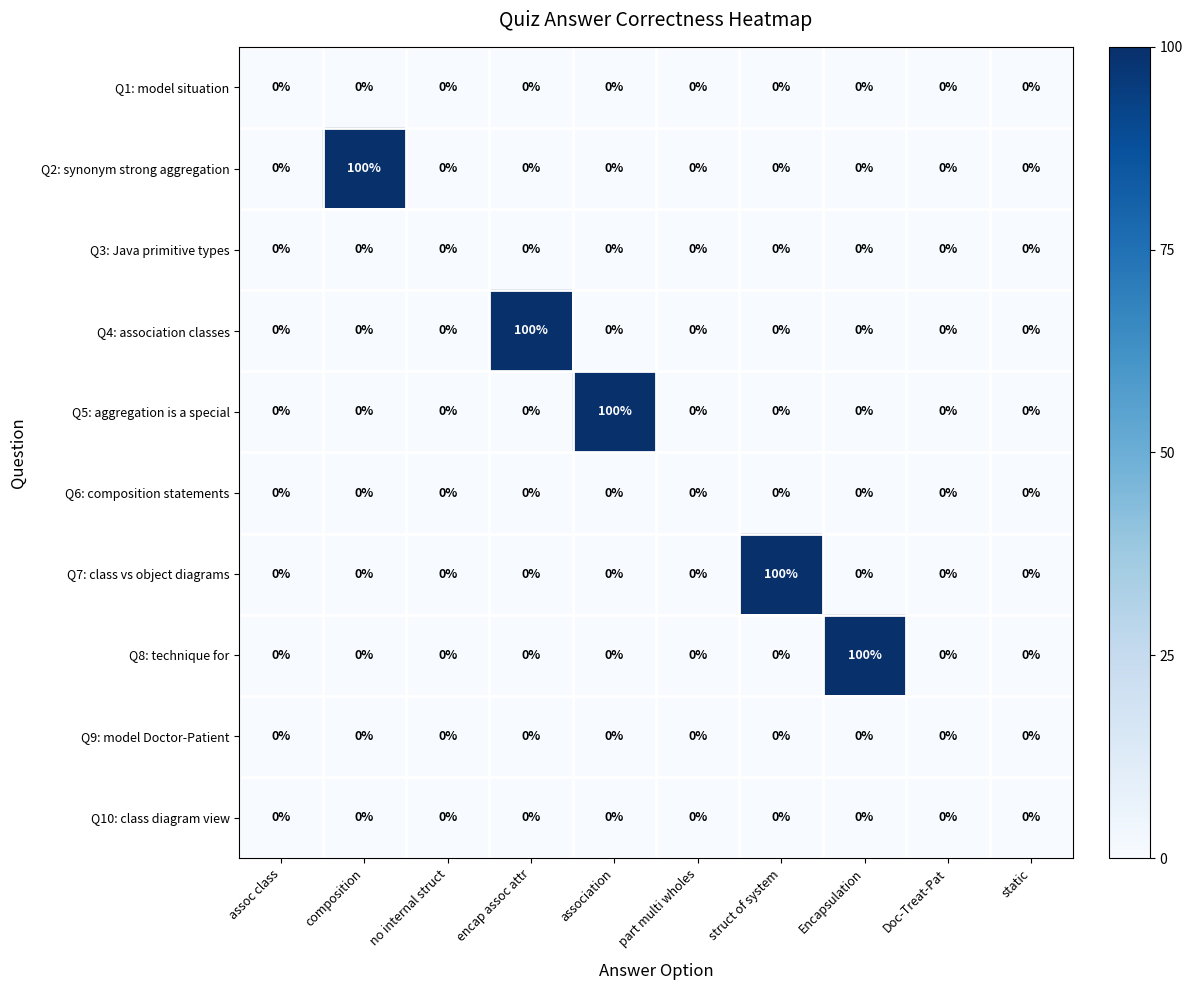

True or false: Q6: composition statements has a value of 0 at no internal struct.

True